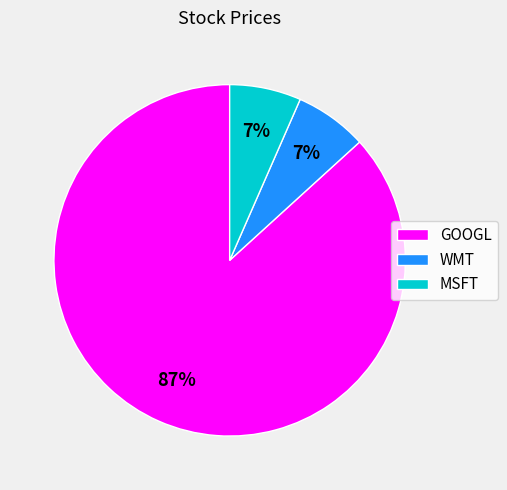

To the nearest percent, what is the average slice percentage?

33%